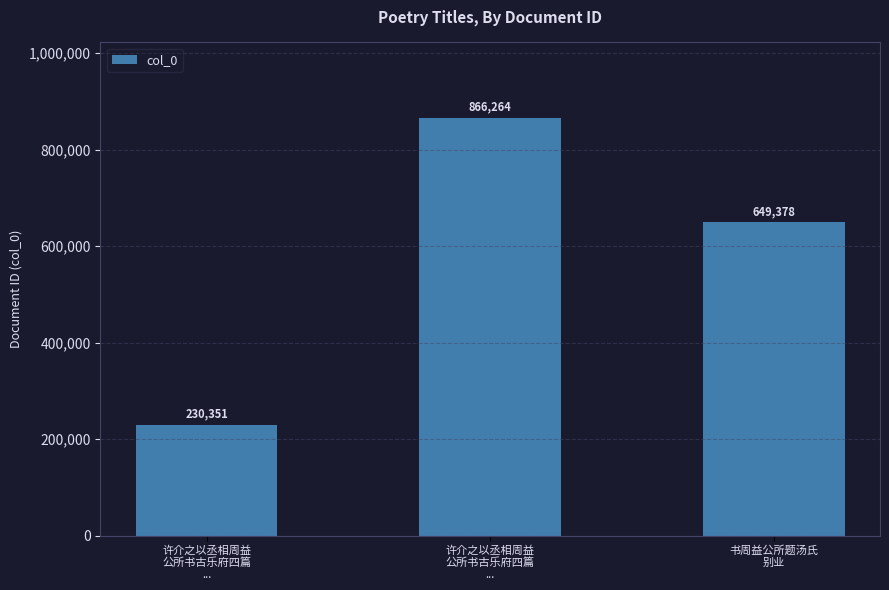

List the labels in order of value, smallest first.

许介之以丞相周益
公所书古乐府四篇
..., 书周益公所题汤氏
别业, 许介之以丞相周益
公所书古乐府四篇
...